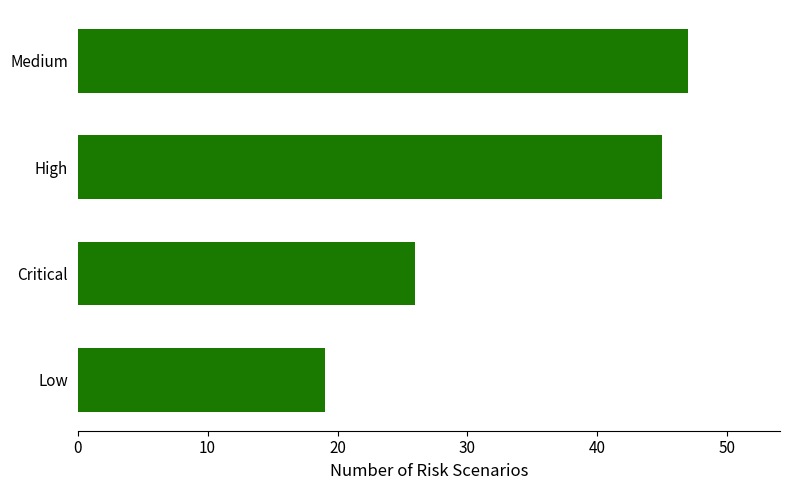

Reading bottom to top, what are all the values shown in this chart?

19	26	45	47